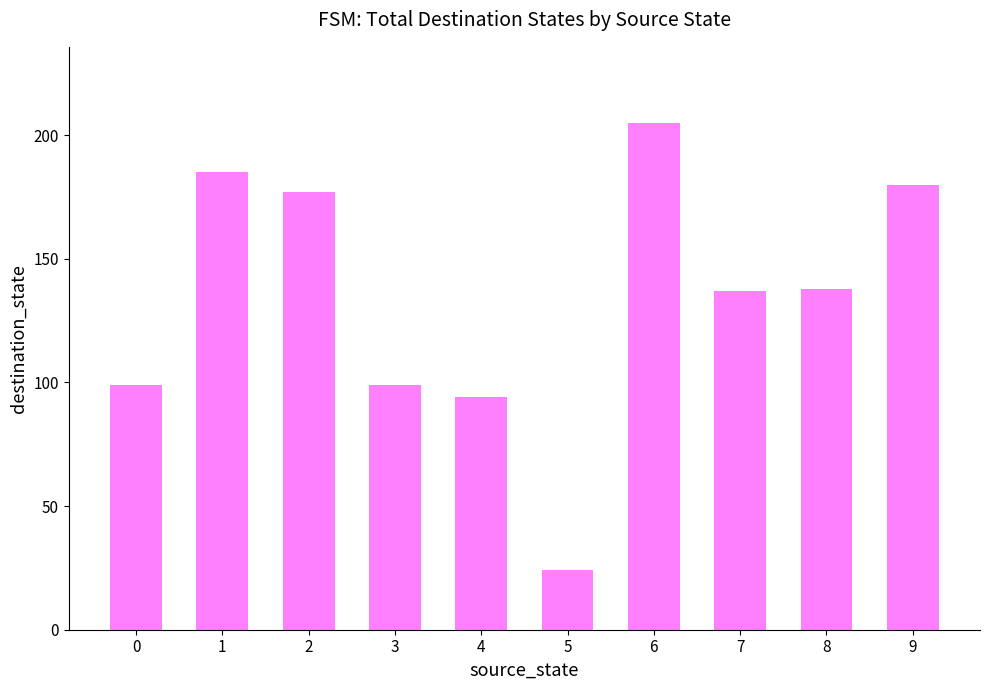

Reading left to right, transcribe all the data shown in this chart.

99	185	177	99	94	24	205	137	138	180